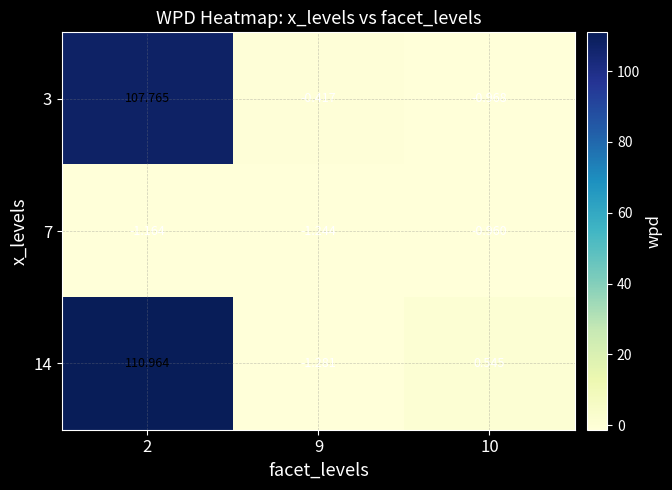

Is the value of 7 at 9 greater than the value of 3 at 9?

No